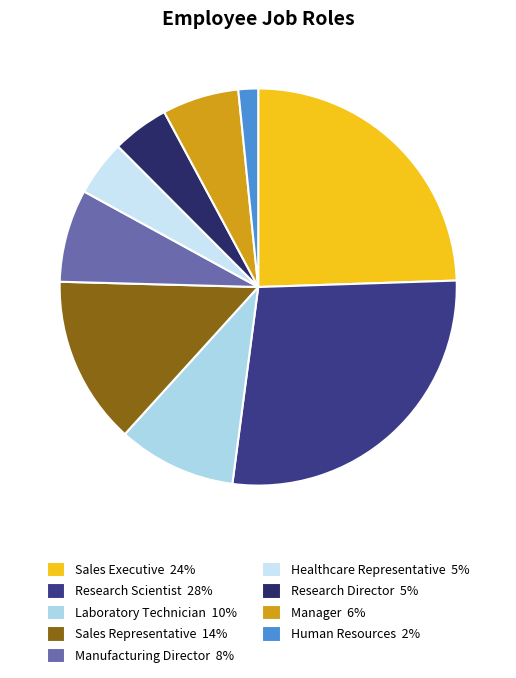

Does any single category account for the majority?

No